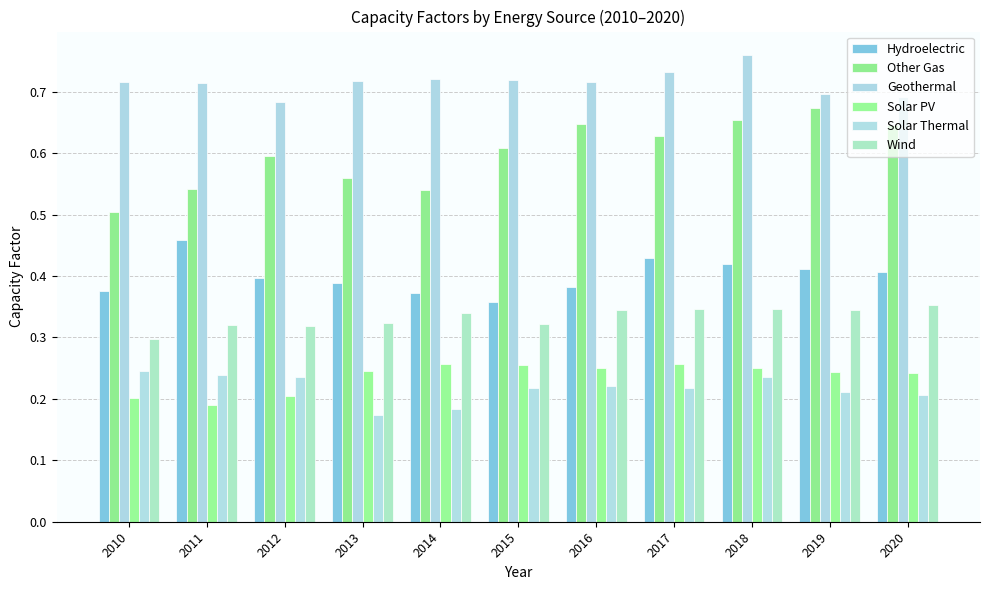

Which series has the largest range (max minus min)?

Other Gas